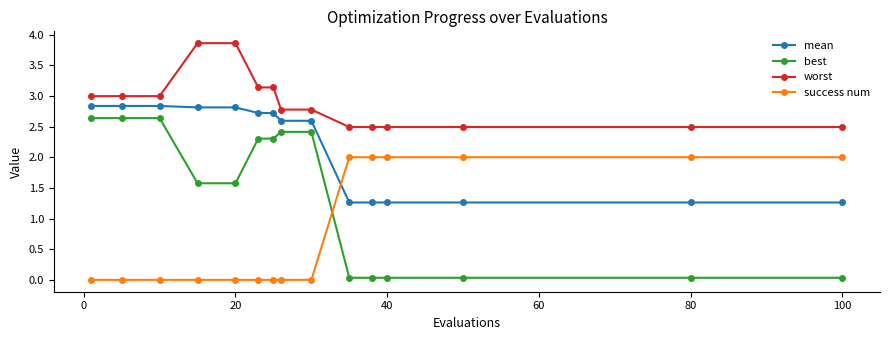

What is the difference between the maximum and minimum values in the mean series?

1.6